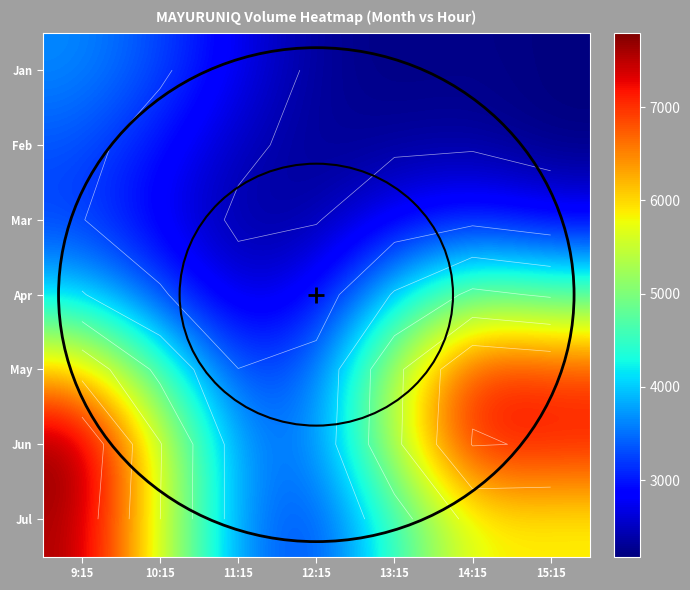

At 13:15, list the series in order from largest to smallest.

Jun, May, Jul, Apr, Mar, Feb, Jan